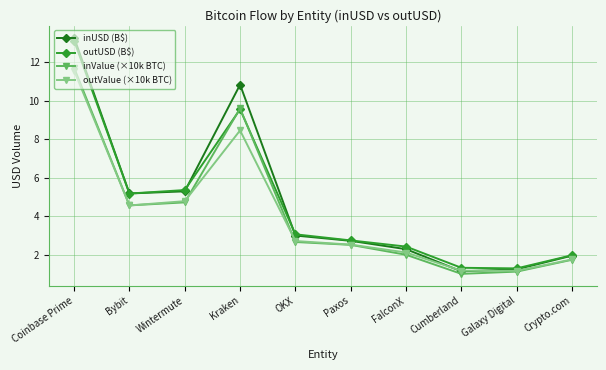

Which series has the largest range (max minus min)?

inUSD (B$)